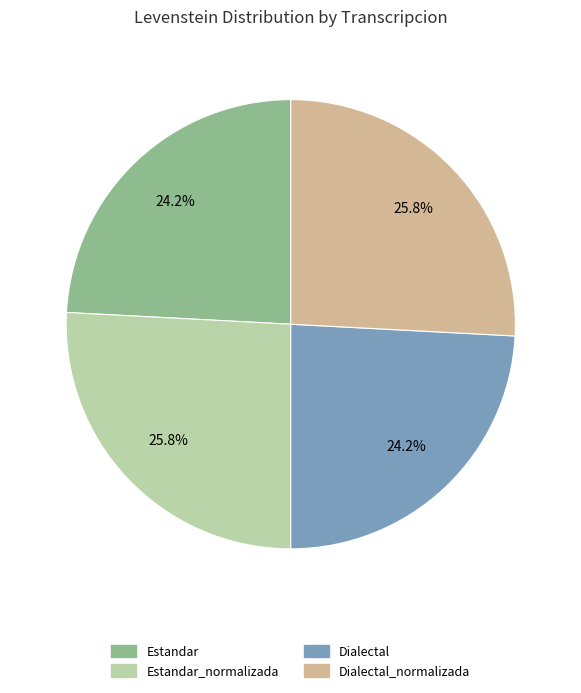

To the nearest percent, what portion does Dialectal_normalizada represent?

26%